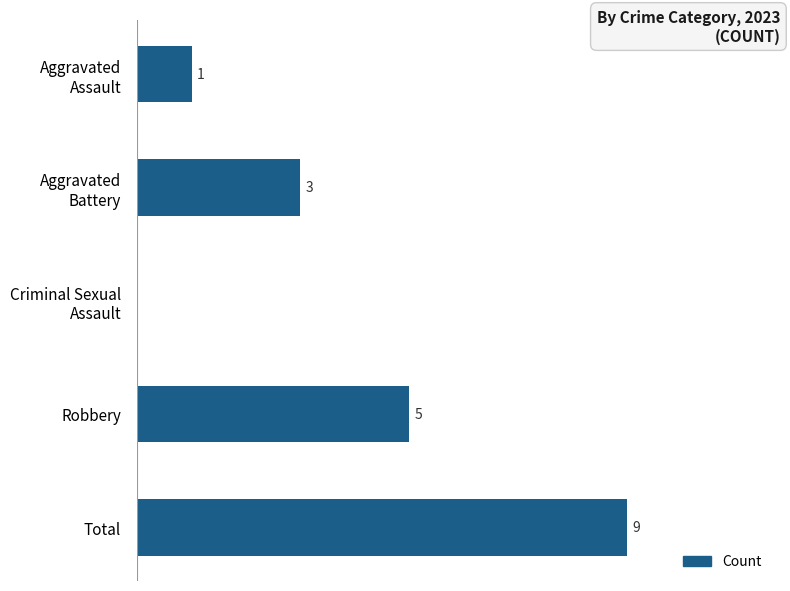

Which label corresponds to the largest value in the chart?

Total